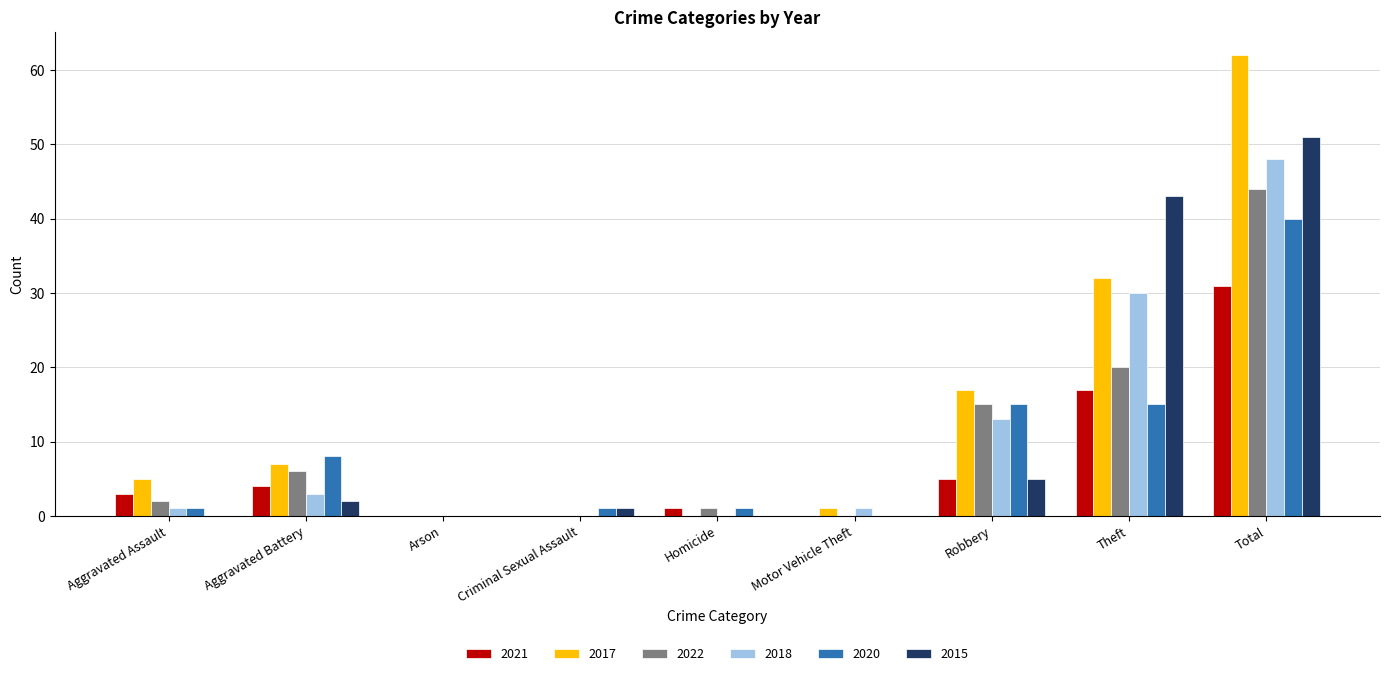

At which category is the sum across all series the highest?

Total